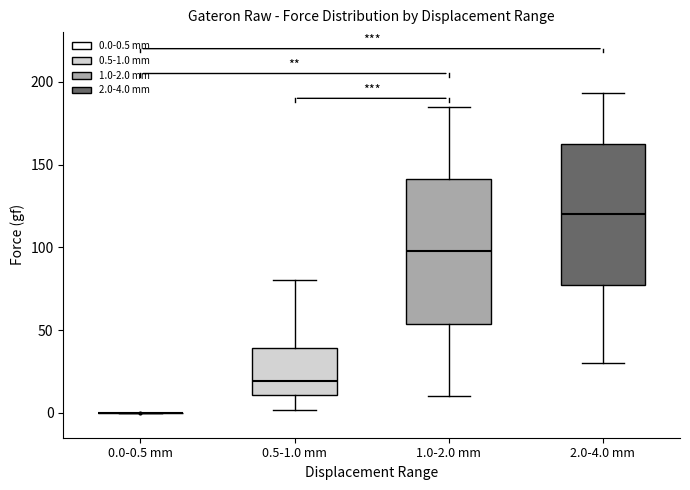

Reading left to right, read every box against the y-axis: the position of its median line, the range the box covers, and the ends of its whiskers. The values are not printed on the chart, so give them approximately, as read against the axis.

0.0-0.5 mm: box collapsed to a line at 0, whiskers 0 to 0
0.5-1.0 mm: median 20, box 10 to 40, whiskers 0 to 80
1.0-2.0 mm: median 100, box 55 to 140, whiskers 10 to 185
2.0-4.0 mm: median 120, box 80 to 165, whiskers 30 to 195